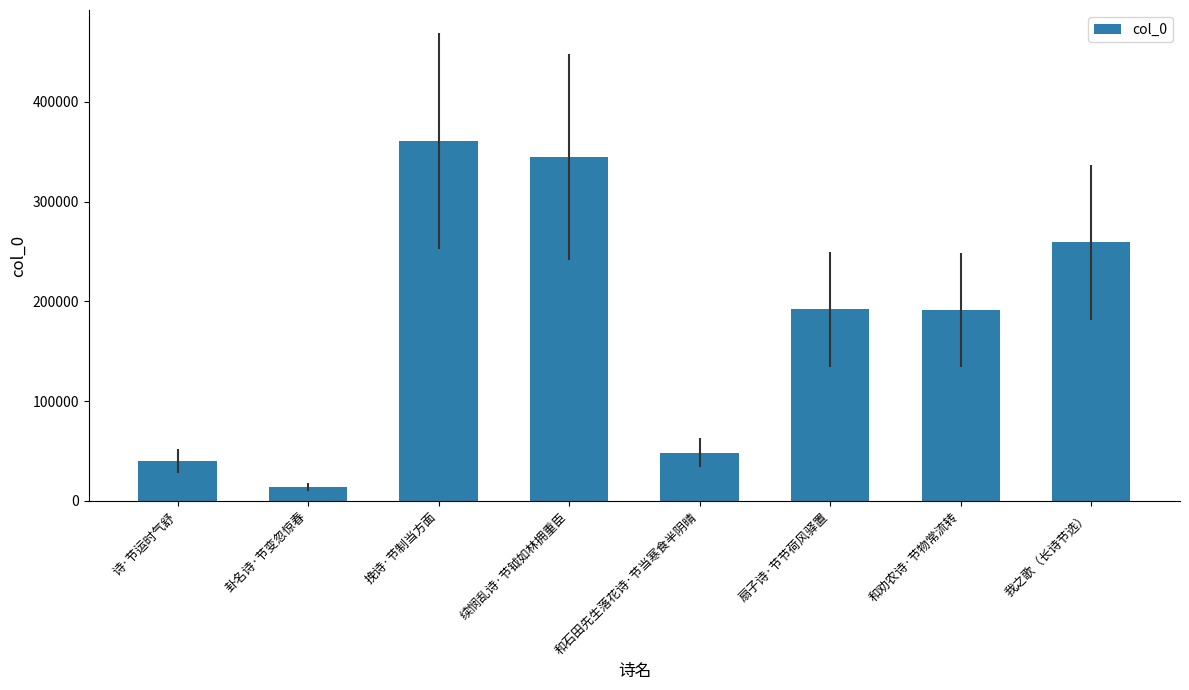

What position from the right is 续悯乱诗·节钺如林拥重臣?

5